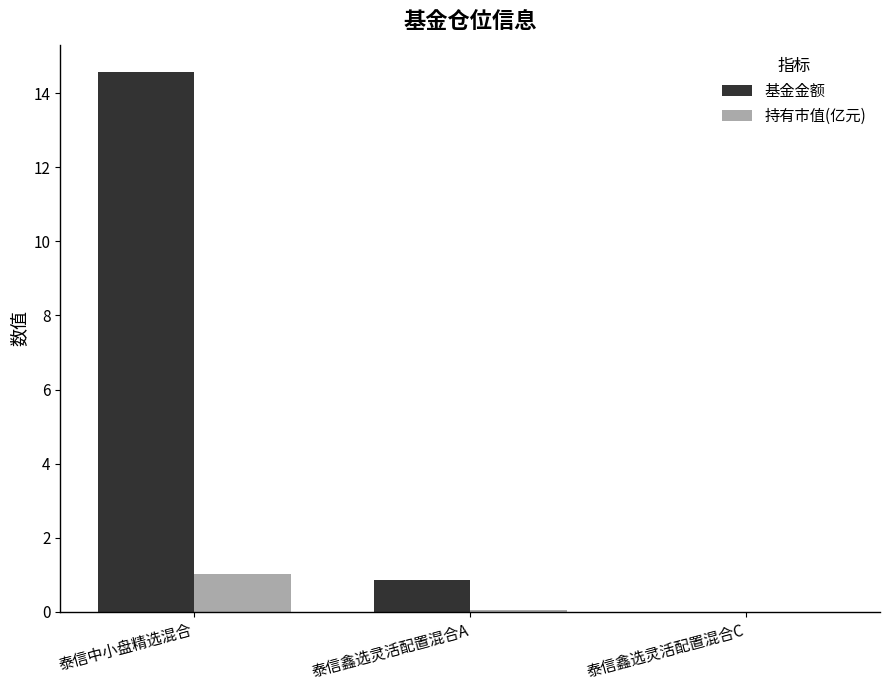

At which category is the sum across all series the highest?

泰信中小盘精选混合